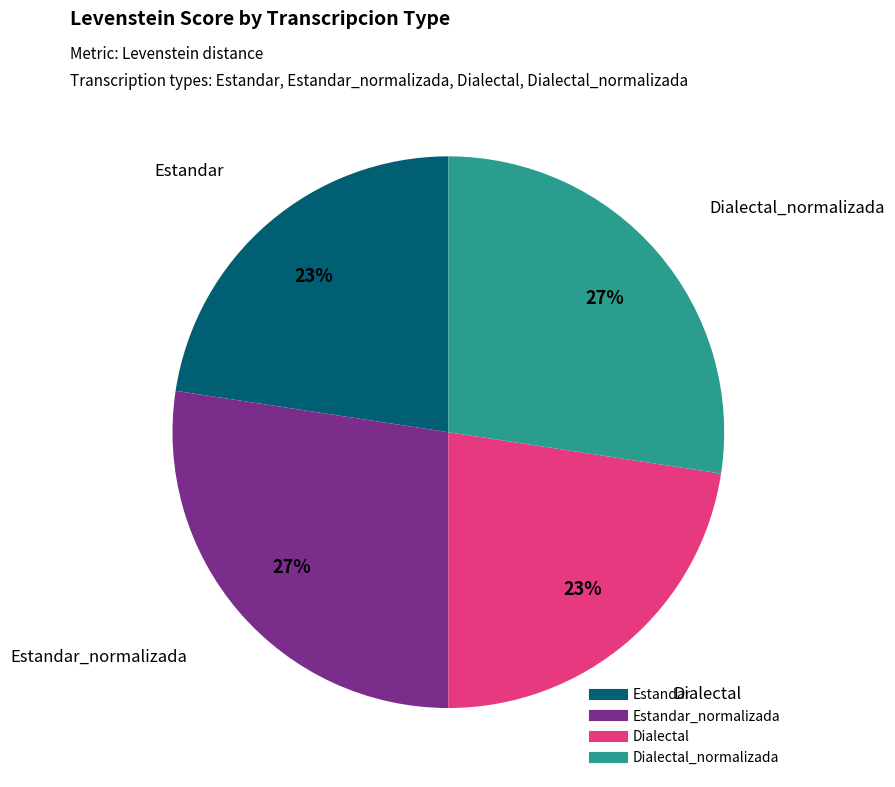

Count the number of slices in the pie.

4